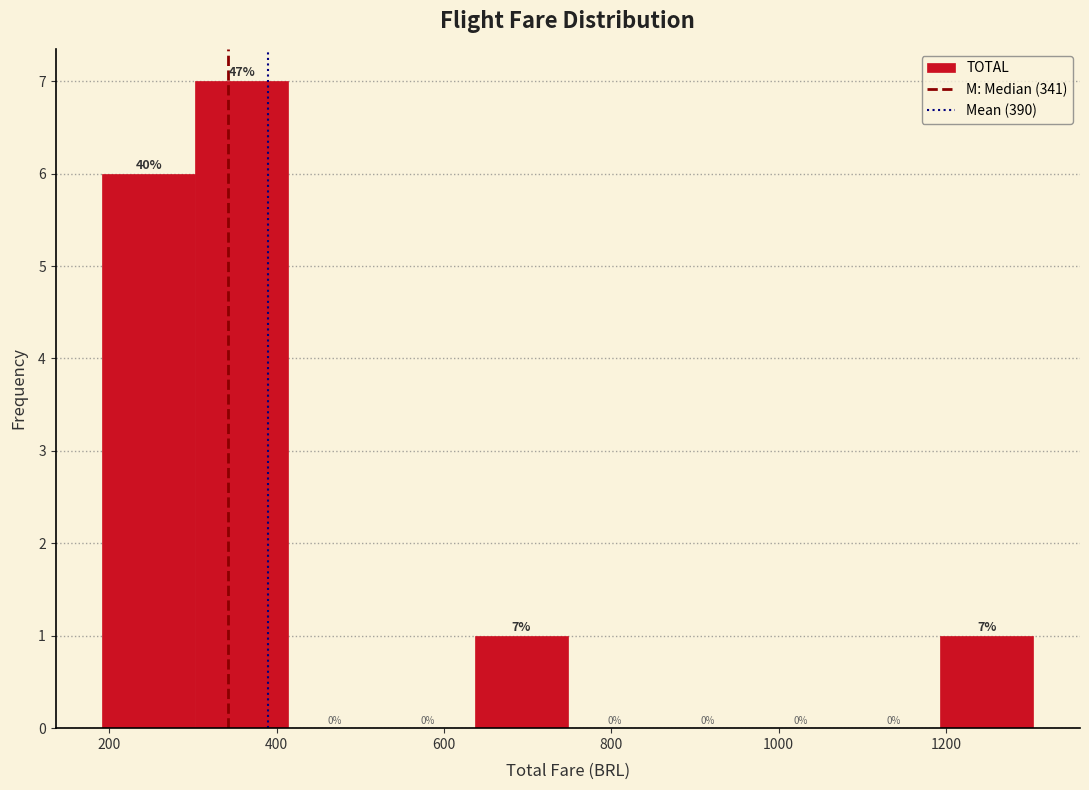

Which range on the x-axis has the tallest bar?

300 to 420